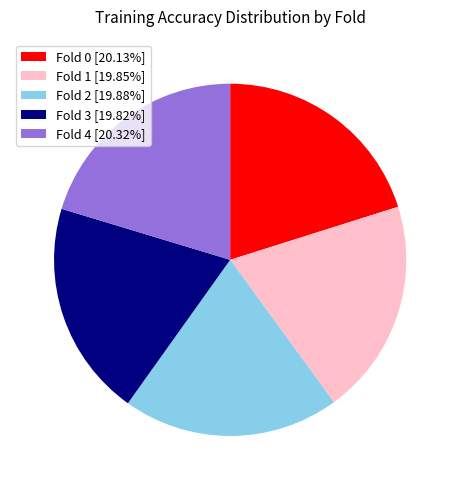

Does Fold 4 [20.32%] account for over 50% of the chart?

No